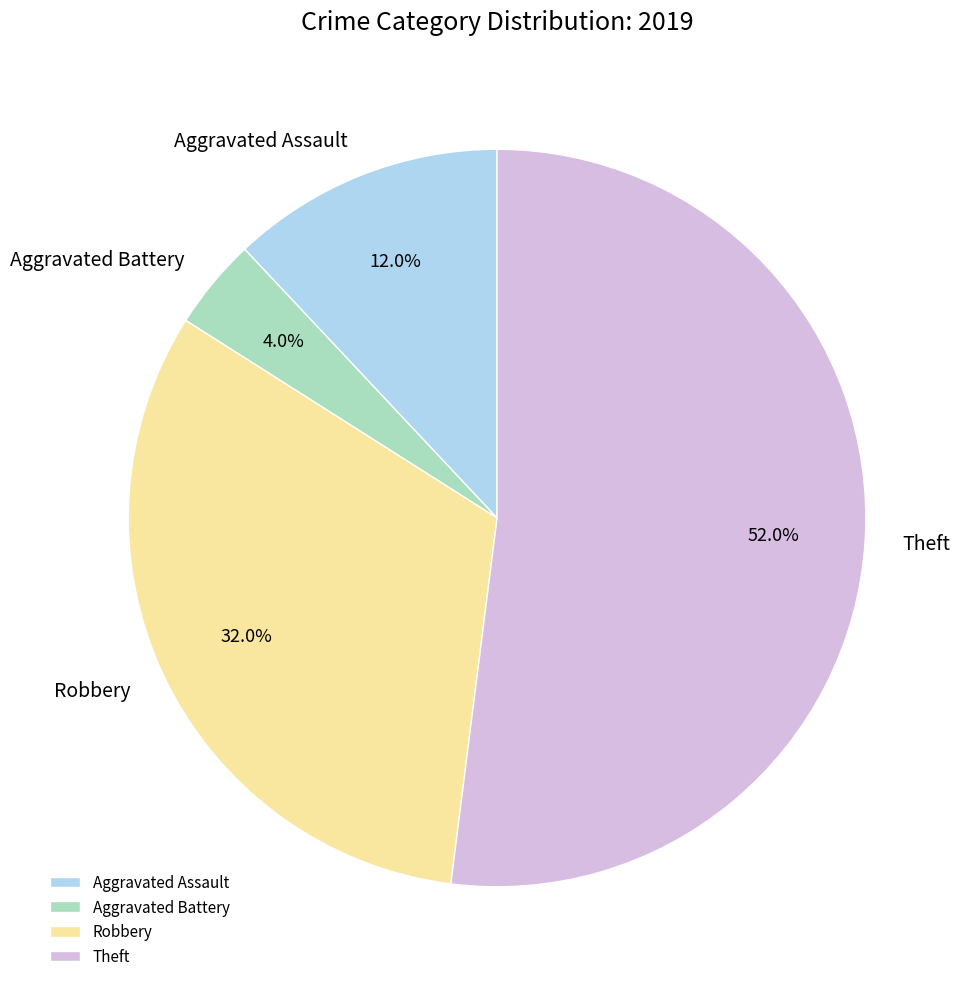

Which category has the biggest portion of the pie?

Theft